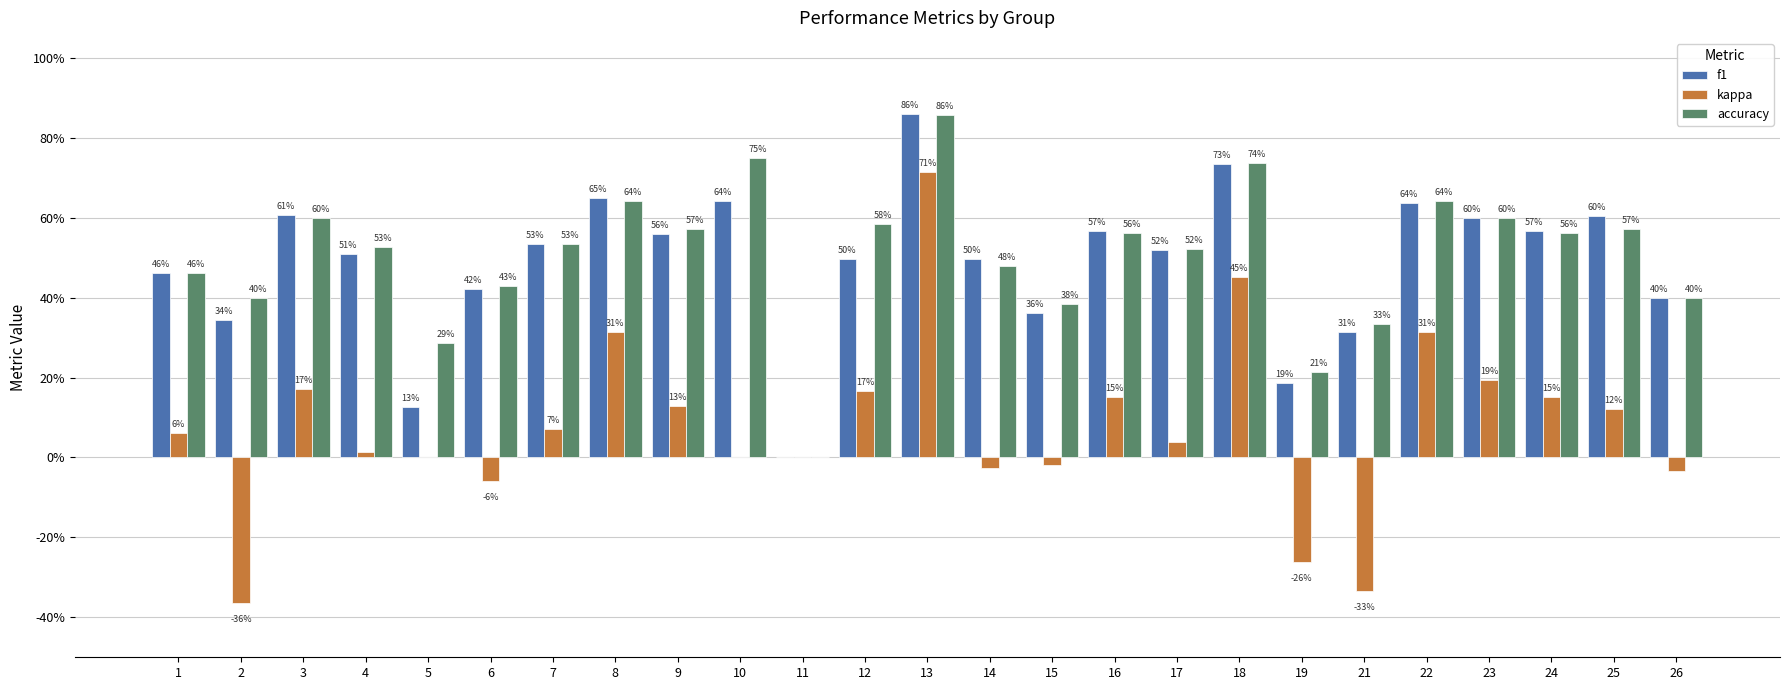

What are all the series names shown in the legend?

f1, kappa, accuracy